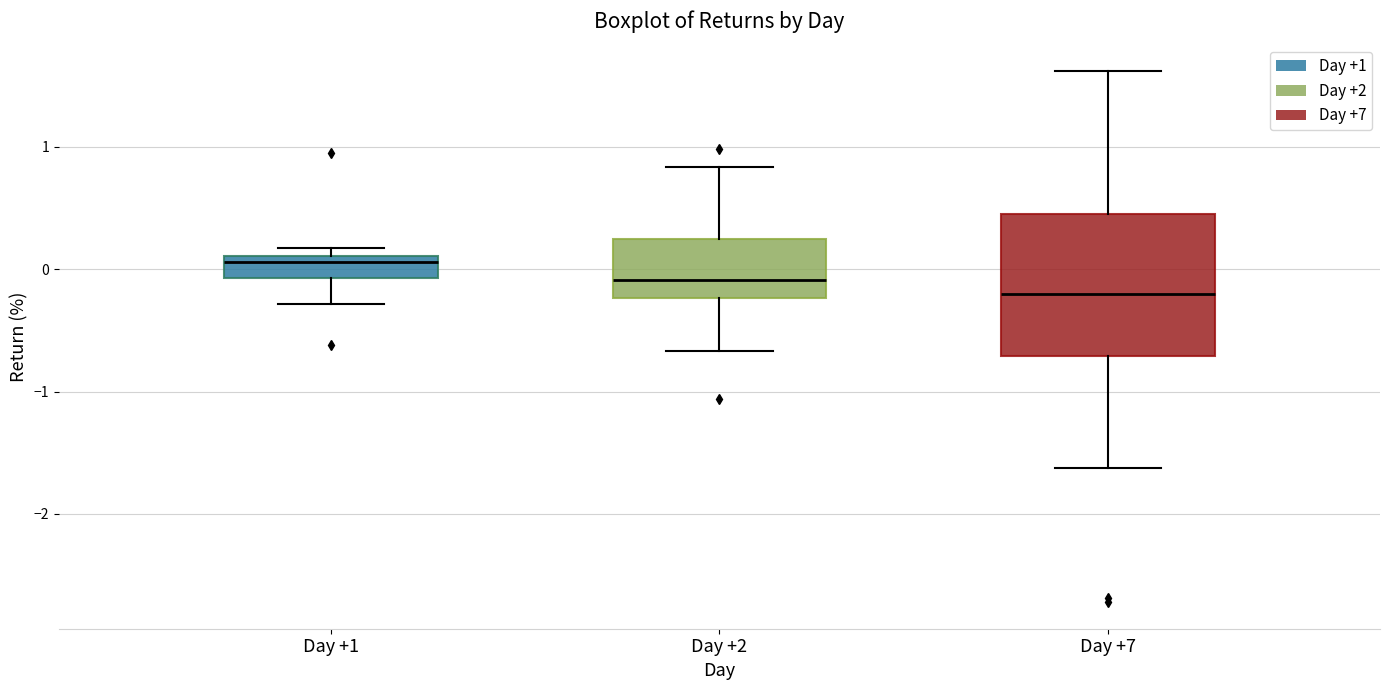

Where is the upper edge of the box for Day +2 on the y-axis? The values are not printed on the chart, so give them approximately, as read against the axis.

0.2